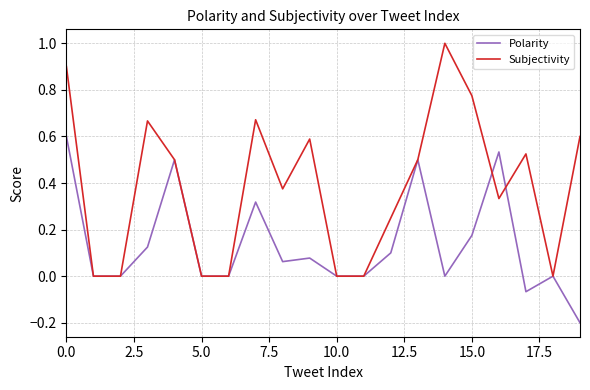

How many lines are shown in the chart?

2